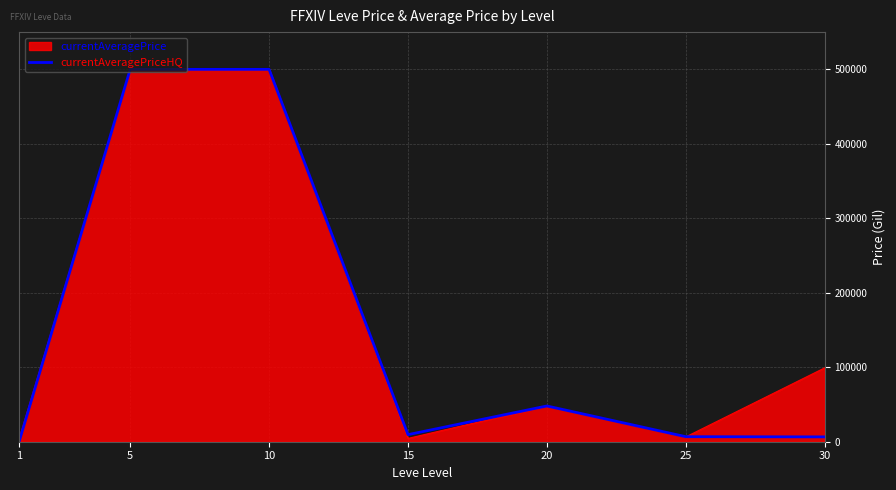

Does the chart have visible grid lines?

Yes